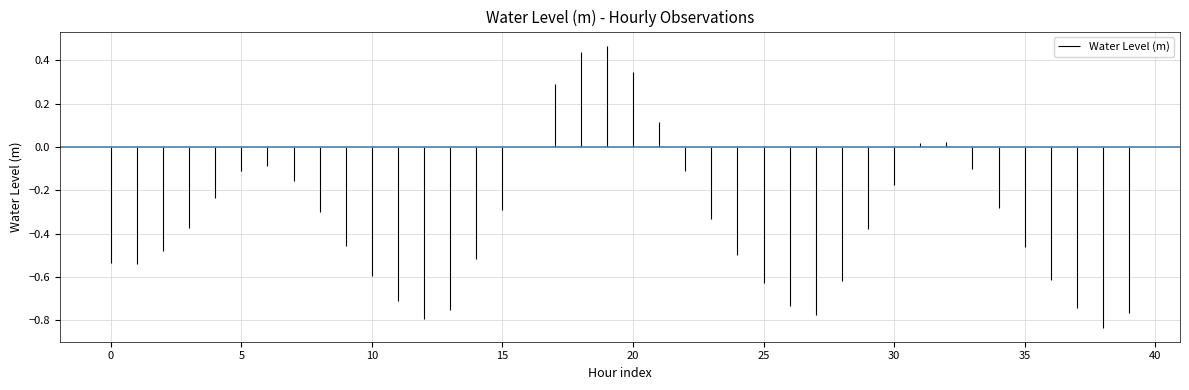

Count the number of data series in this chart.

1